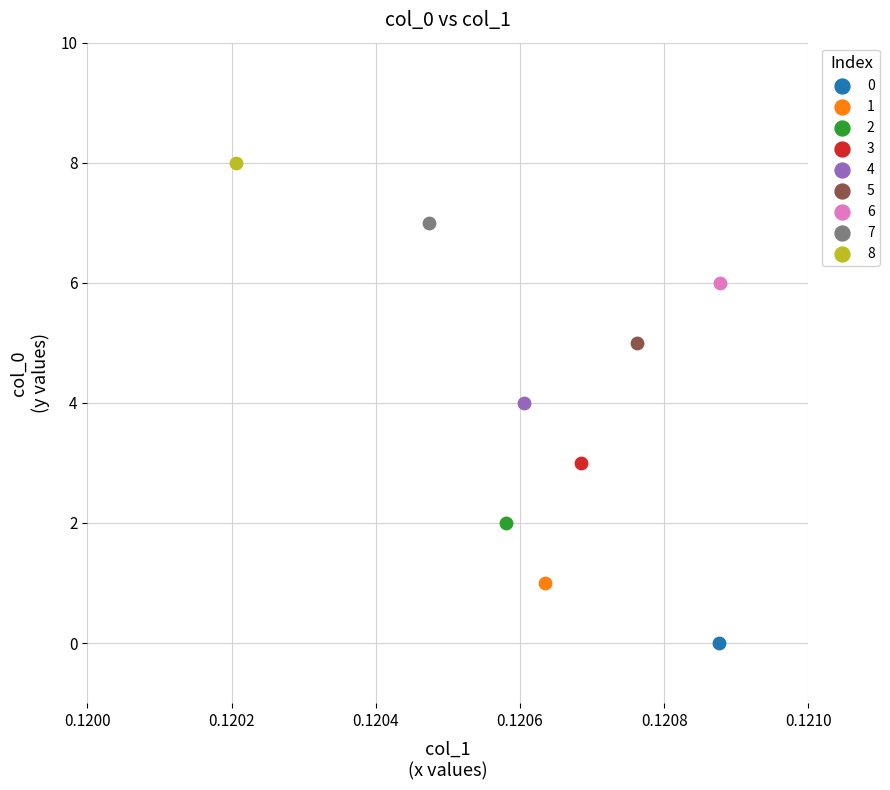

Which series reaches the maximum Y coordinate?

8